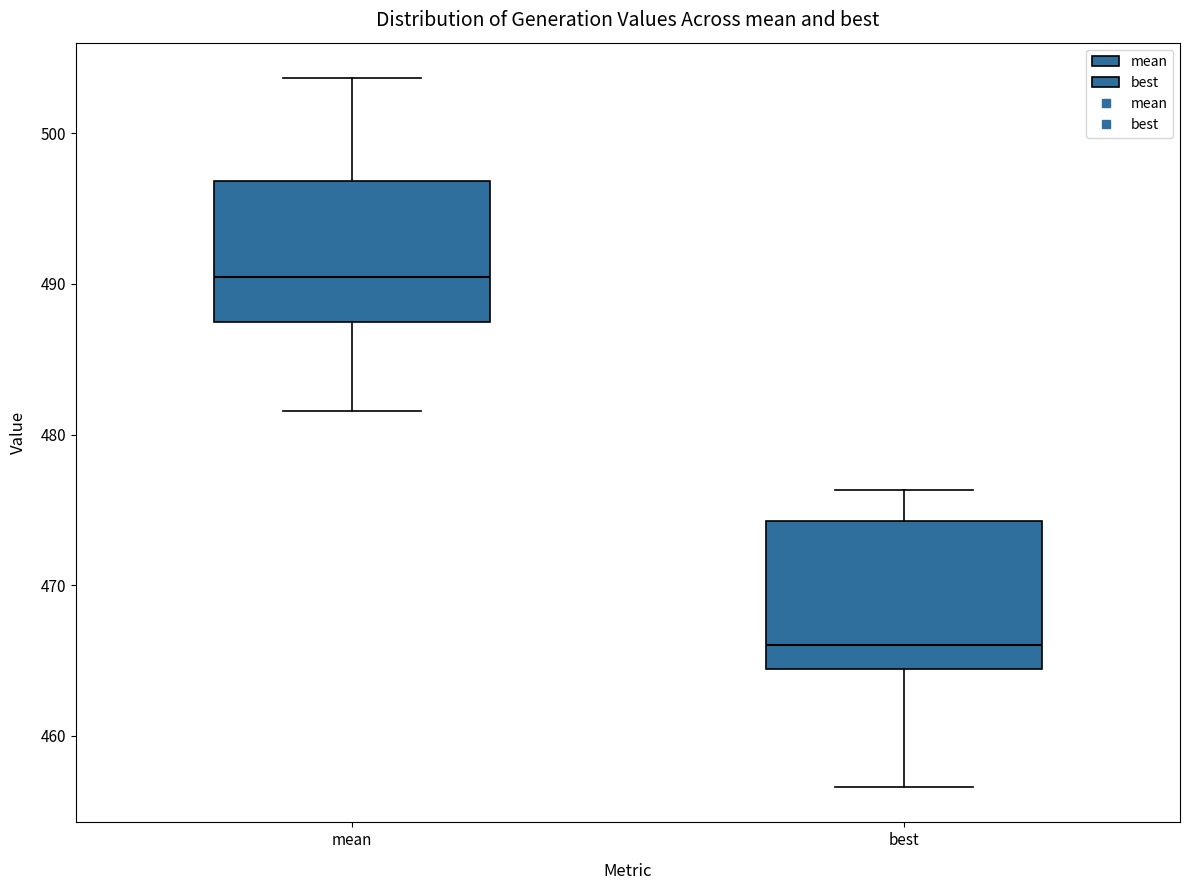

Where is the upper edge of the box for best on the y-axis? The values are not printed on the chart, so give them approximately, as read against the axis.

474